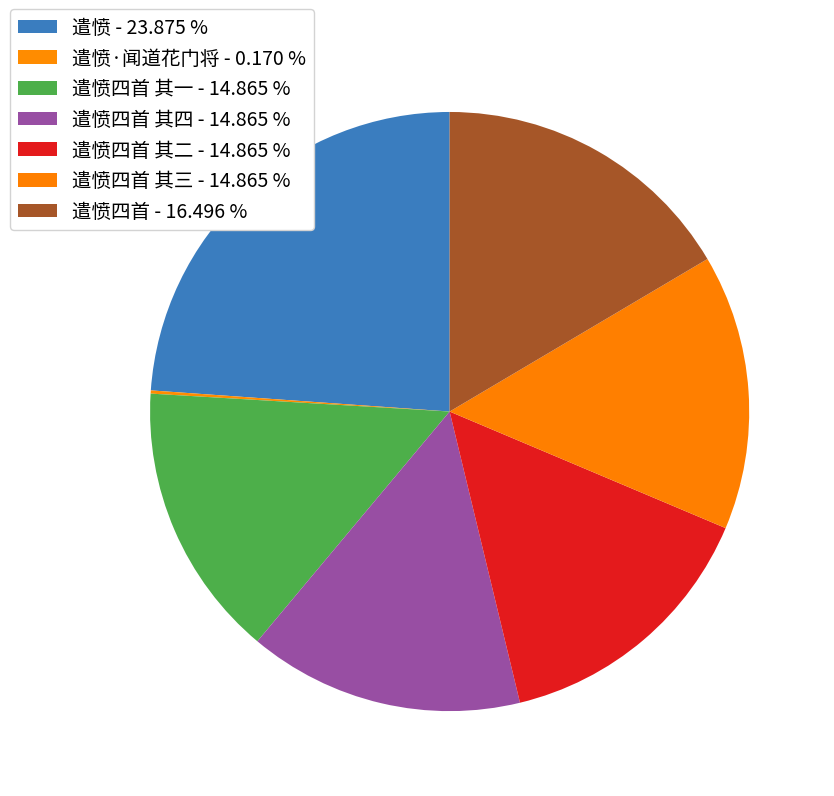

To the nearest percent, what is the average slice percentage?

14%